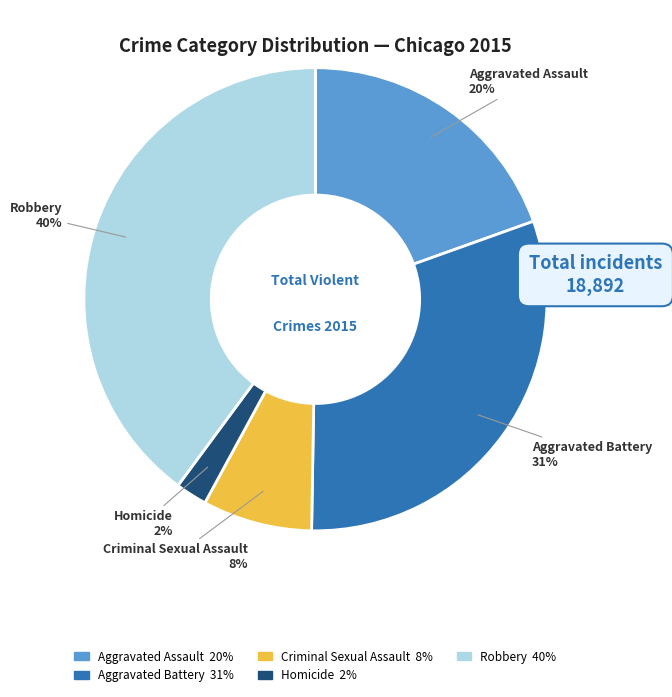

To the nearest percent, what is the difference between the largest and smallest slice percentages?

38%